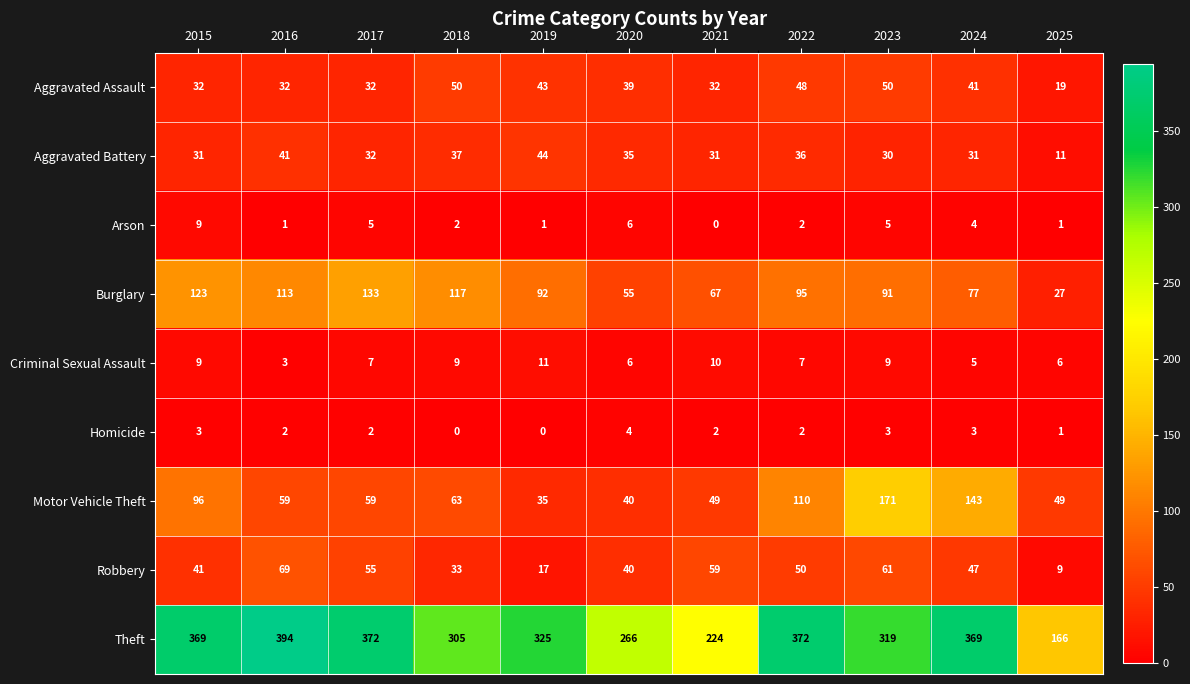

The Motor Vehicle Theft series shows 63 at 2018. True or false?

True